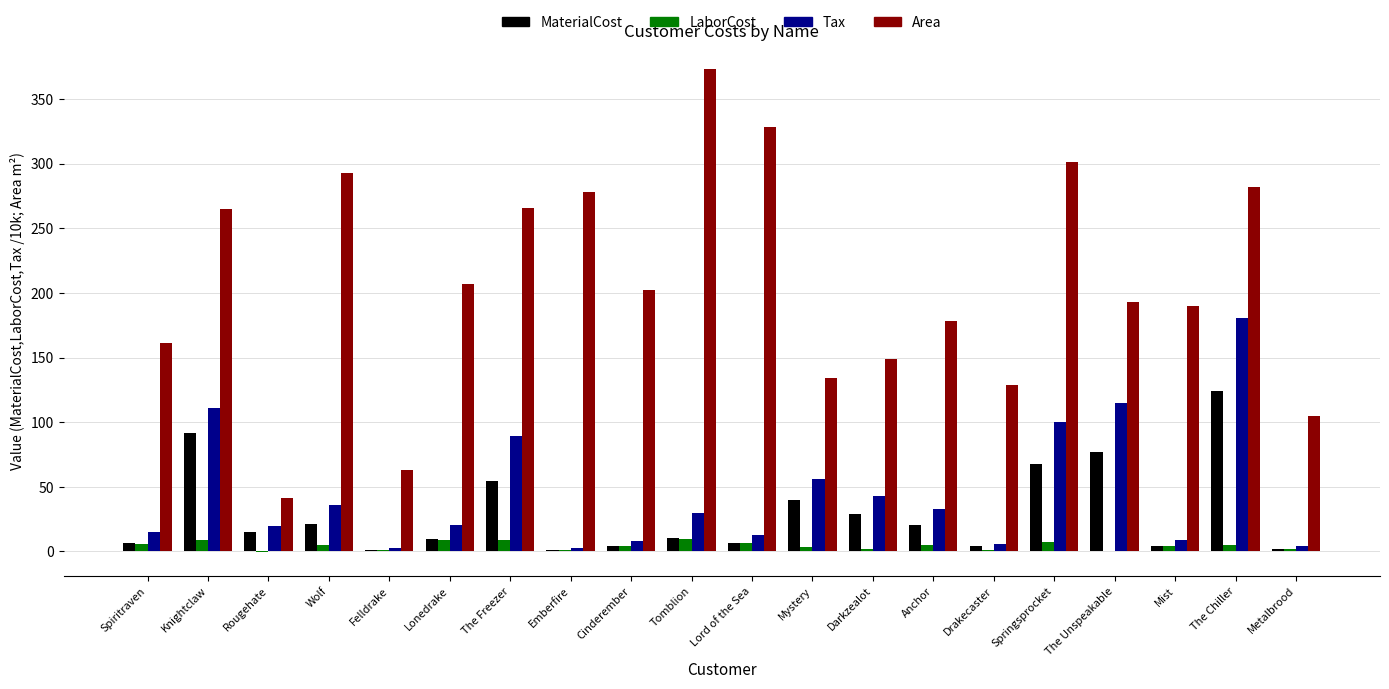

The Tax series shows 35.8 at Wolf. True or false?

True